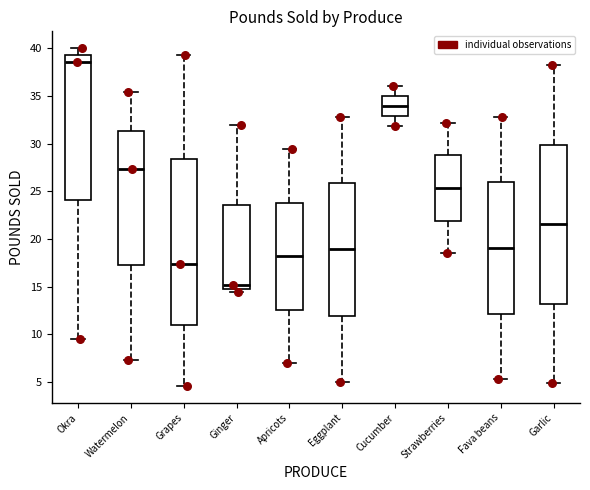

Where is the lower edge of the box for Grapes on the y-axis? The values are not printed on the chart, so give them approximately, as read against the axis.

11.0